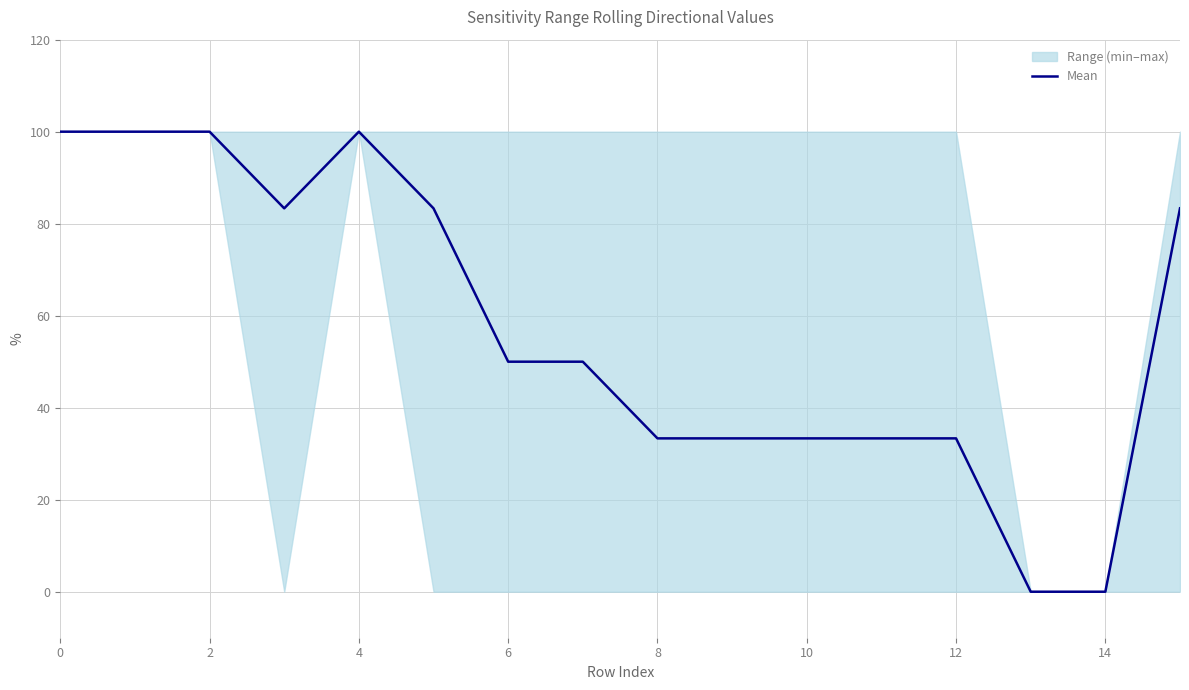

The chart shows a value of 33.3 at 12. True or false?

True